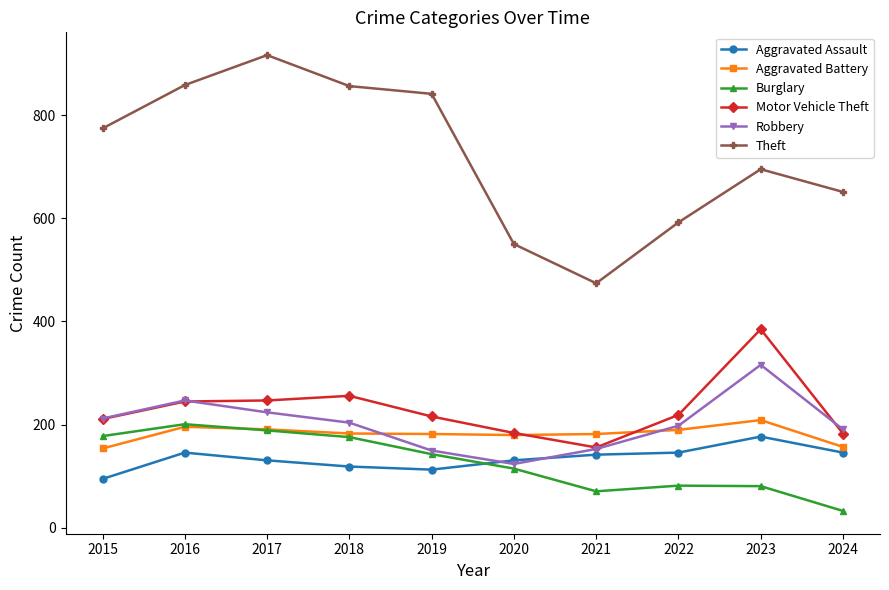

At how many categories does at least one series exceed 789?

4